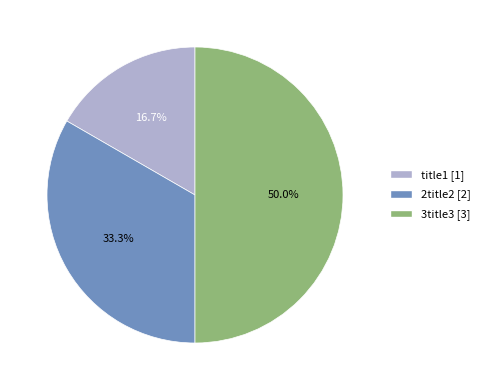

How many slices are in this pie chart?

3